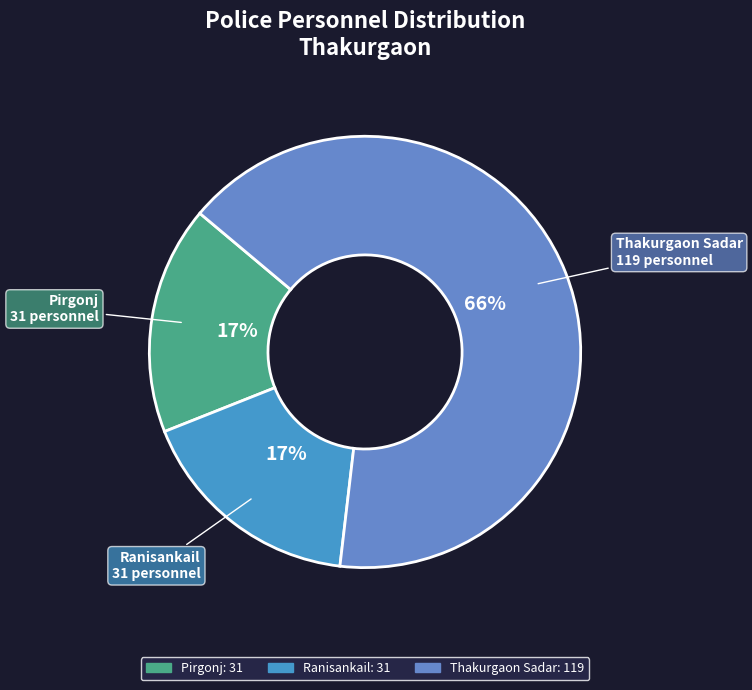

Which slice is the largest?

Thakurgaon Sadar